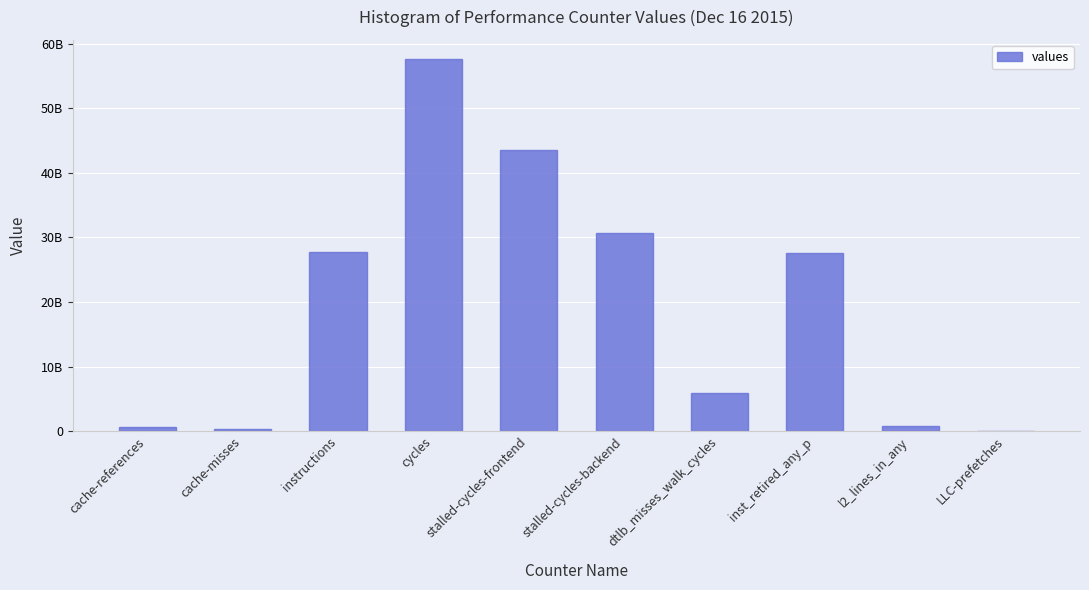

Are the bars horizontal?

No